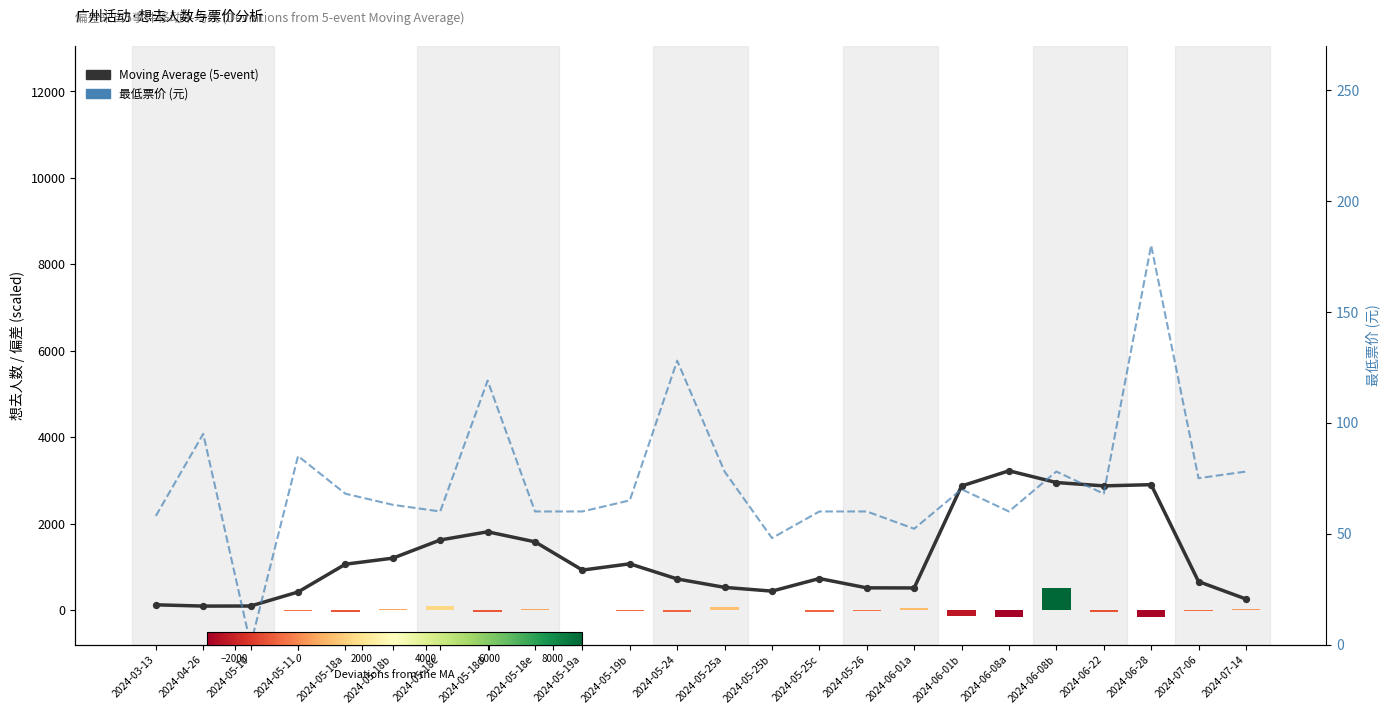

Which series has the largest total across all categories?

Moving Average (5-event)